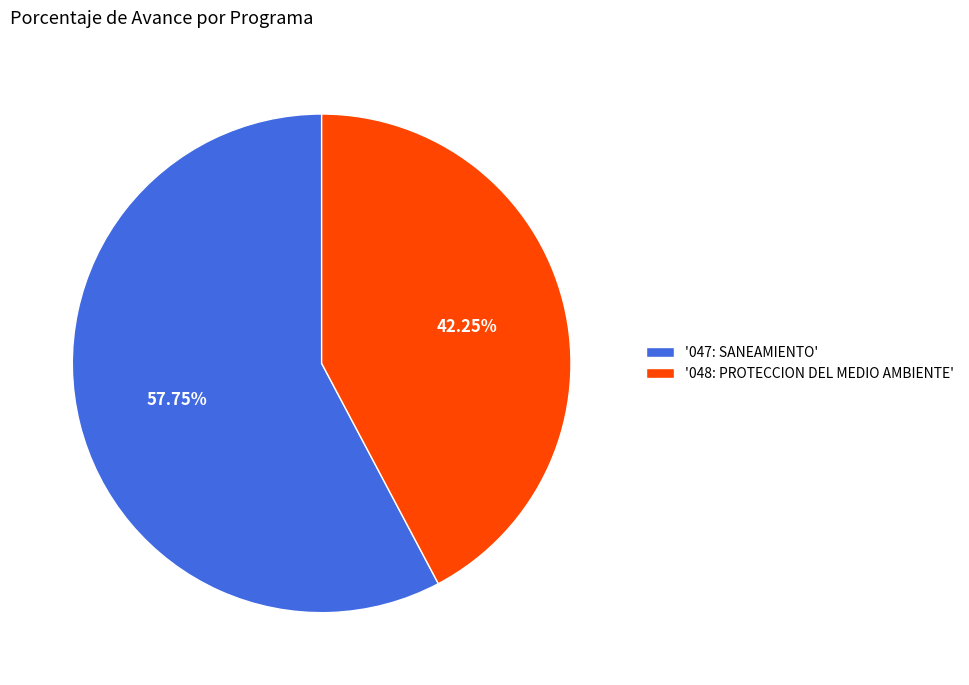

How many segments does this pie chart have?

2